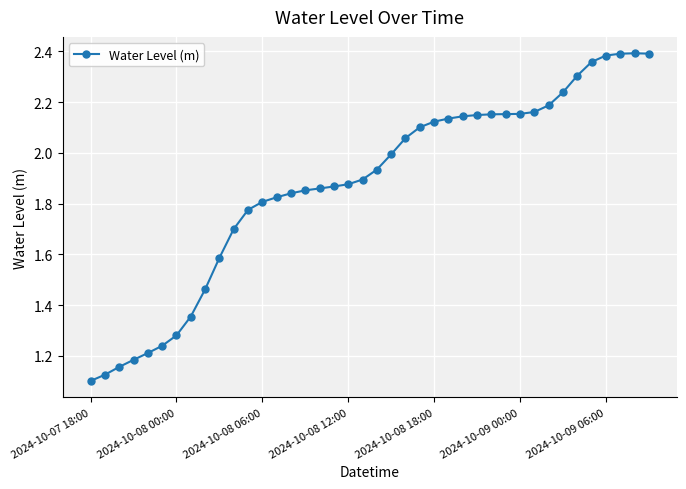

Where is the data nearest to the value 1?

2024-10-07 18:00